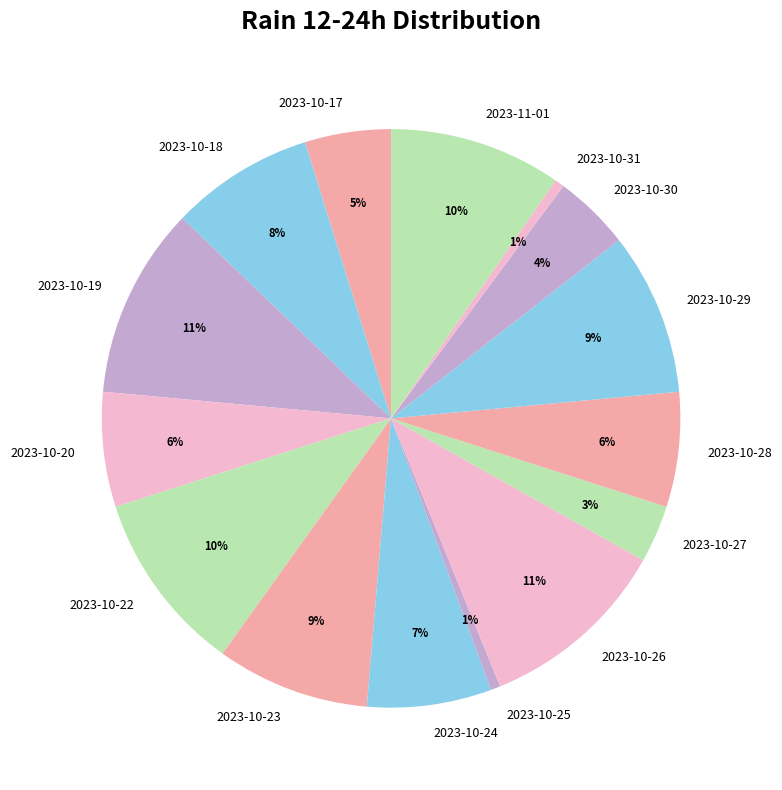

To the nearest percent, what is the difference between the largest and smallest slice percentages?

10%